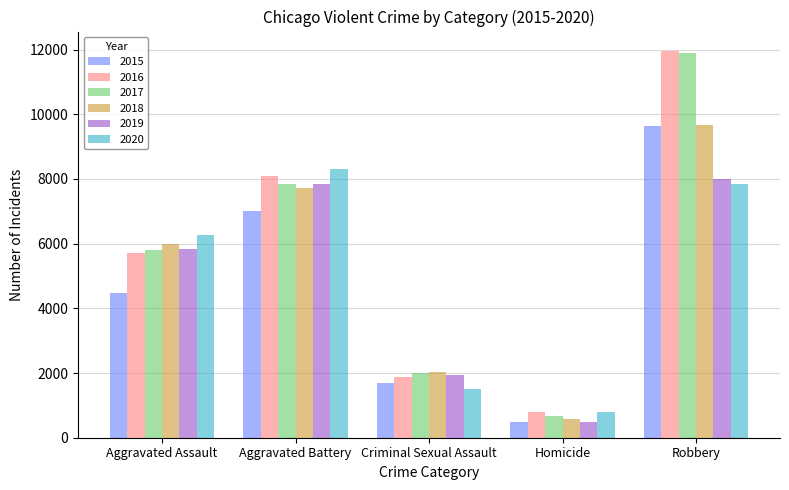

Which series has the largest range (max minus min)?

2017